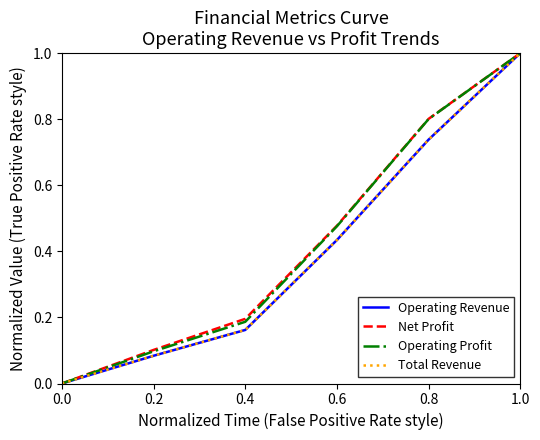

True or false: Operating Revenue has more than 1 points higher than both neighbors.

False